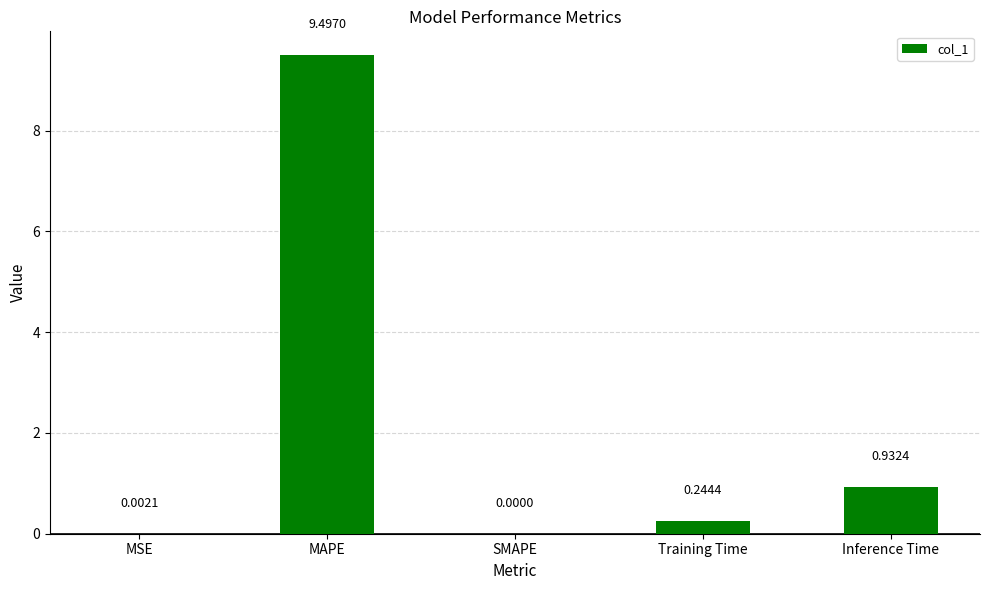

Are the bars grouped side by side (vs. stacked)?

No